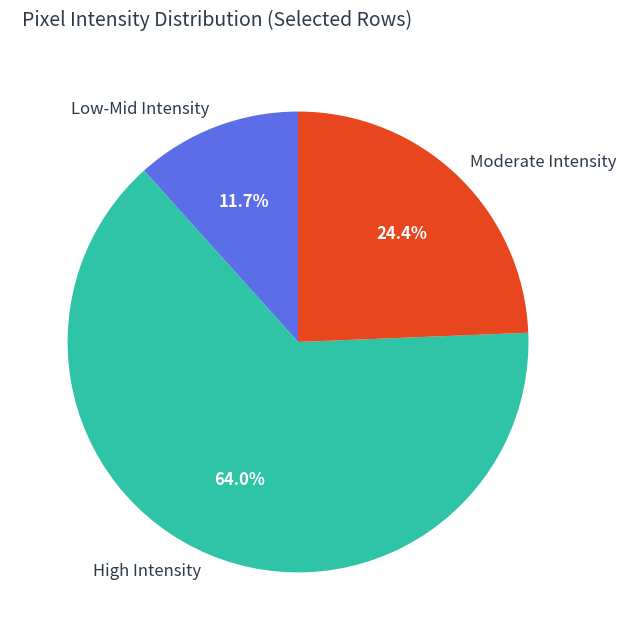

Does Low-Mid Intensity represent more than half of the total?

No